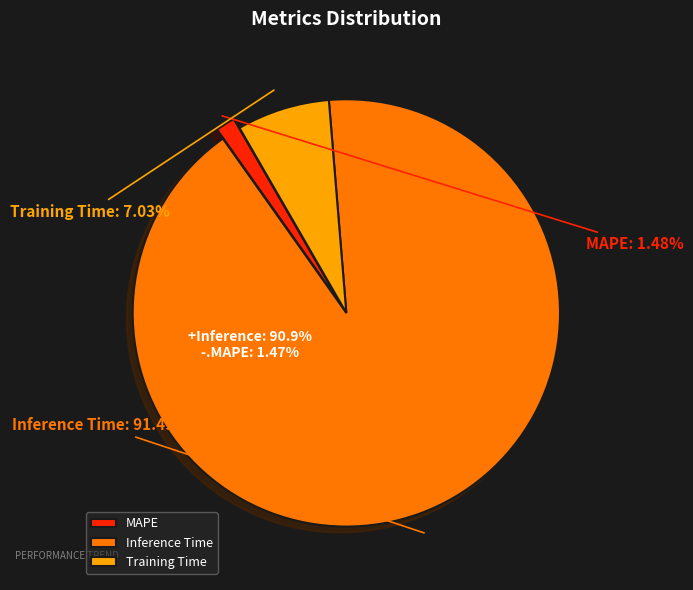

True or false: Training Time accounts for 1% of the total.

False